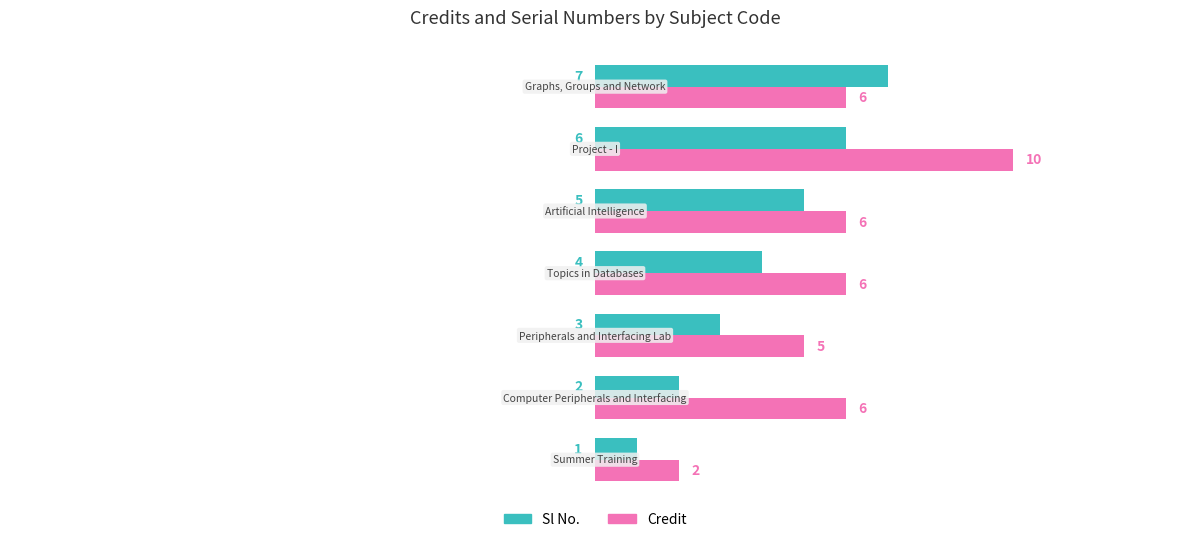

Which series has the widest spread of values?

Credit